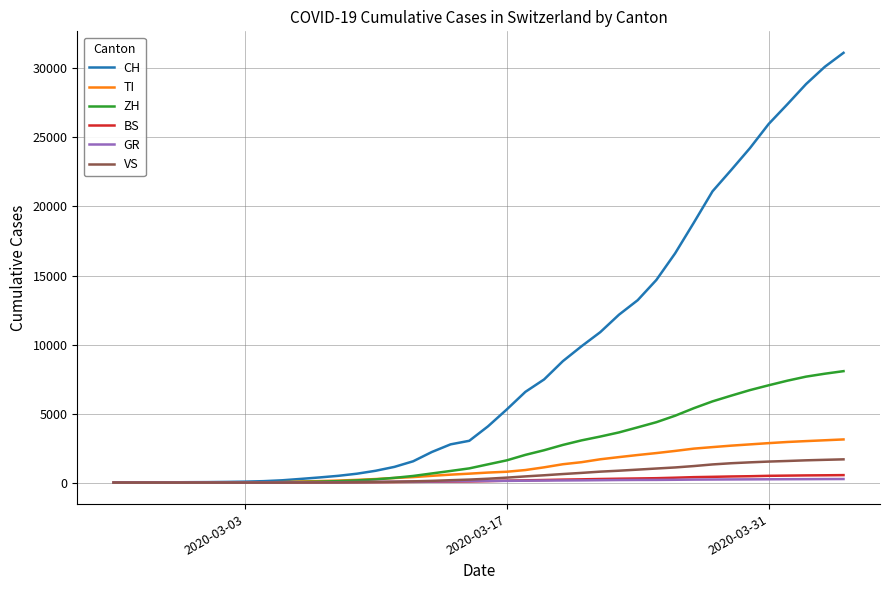

Which series has the largest total across all categories?

CH